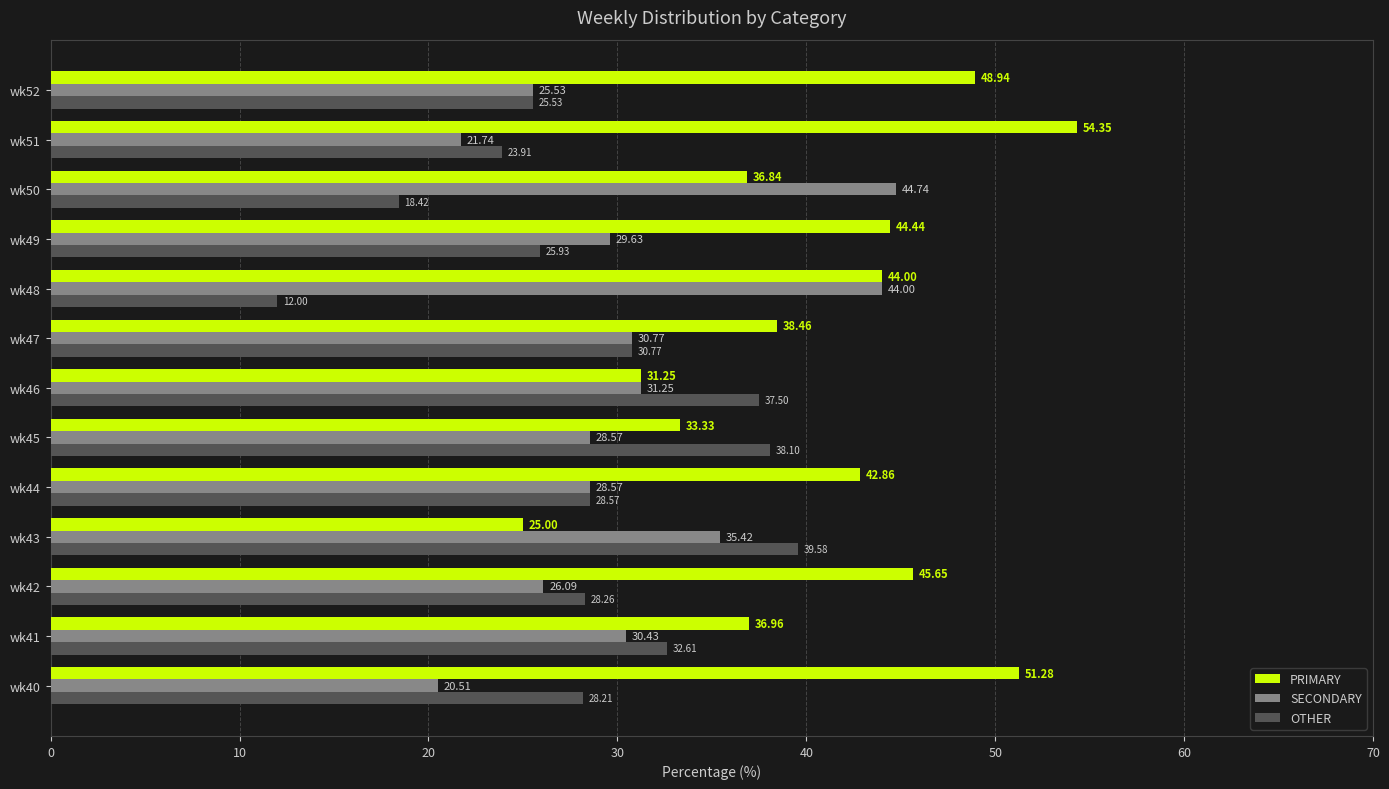

What is the spread (max minus min) of values at wk43?

14.6